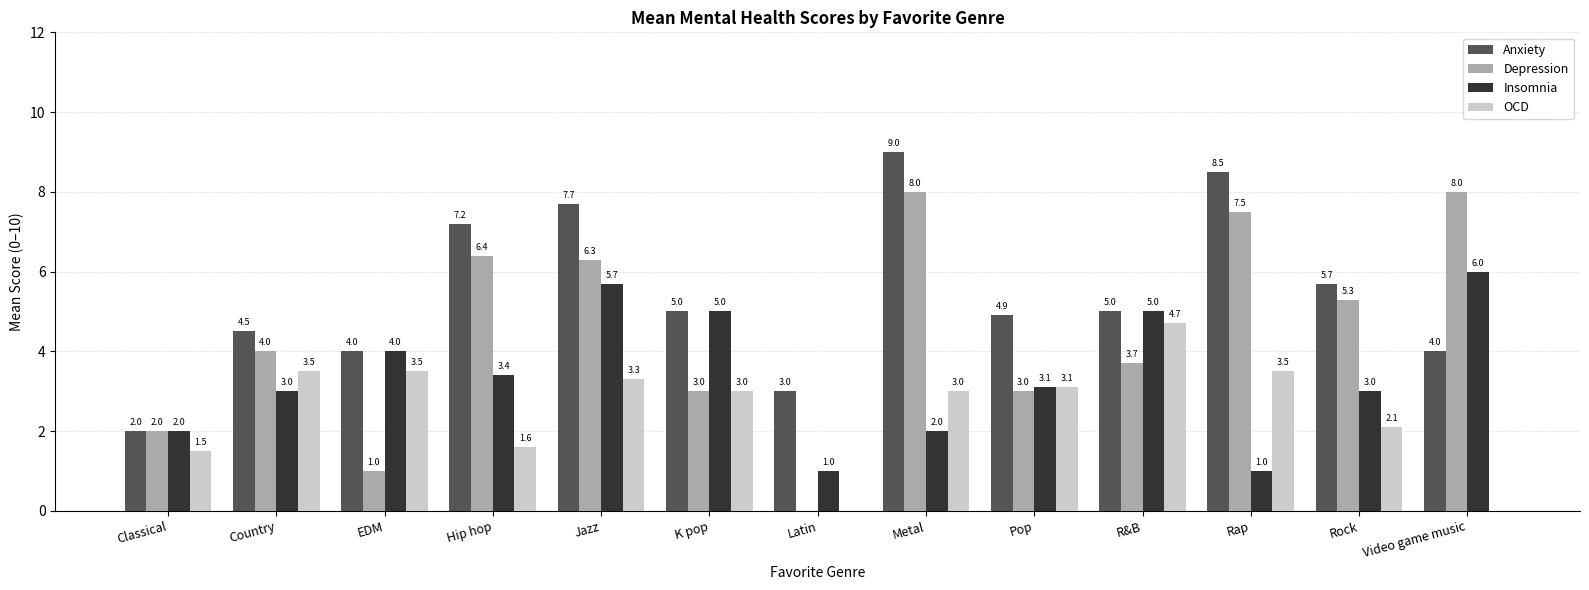

What is the total value across all series at Country?

15.0